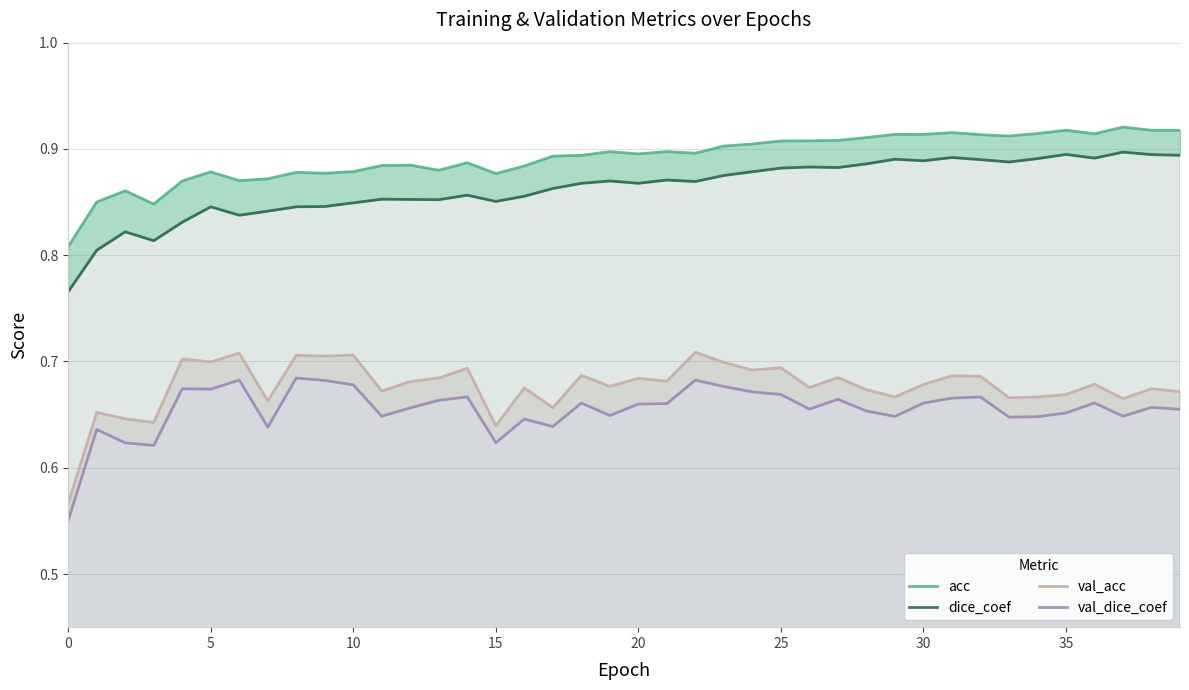

How many interior local peaks does the dice_coef series have?

11